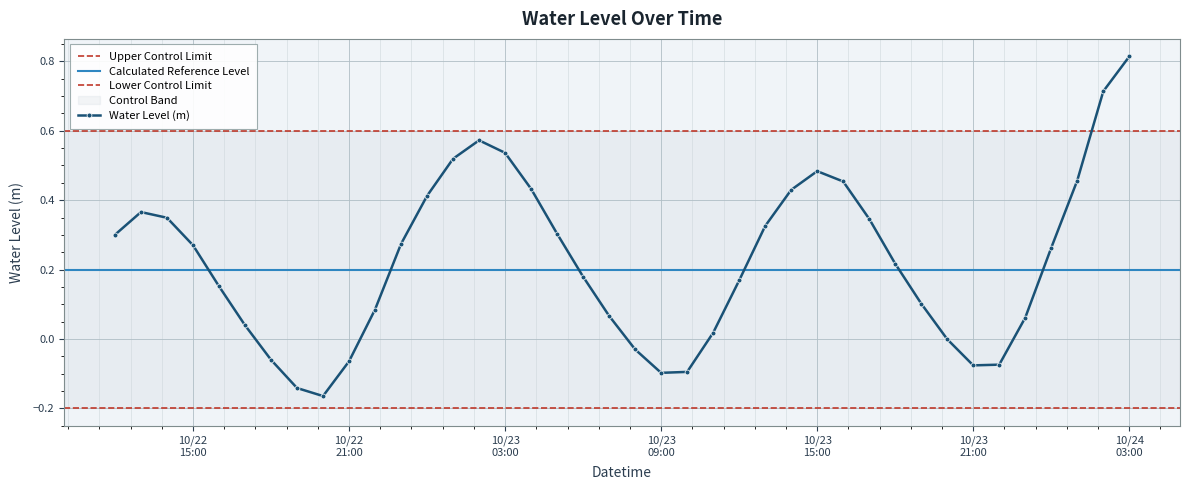

Reading left to right, transcribe all the data shown in this chart.

0.3	0.4	0.3	0.3	0.2	0.0	-0.1	-0.1	-0.2	-0.1	0.1	0.3	0.4	0.5	0.6	0.5	0.4	0.3	0.2	0.1	-0.0	-0.1	-0.1	0.0	0.2	0.3	0.4	0.5	0.5	0.3	0.2	0.1	-0.0	-0.1	-0.1	0.1	0.3	0.5	0.7	0.8